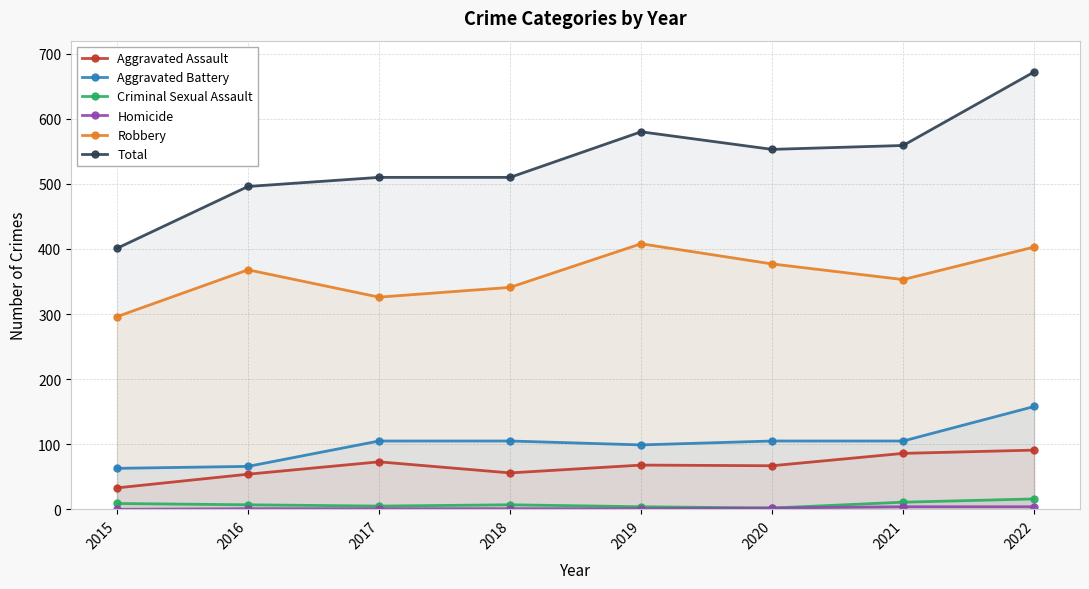

Reading left to right, what are all the values shown in this chart?

Aggravated Assault: 33	54	73	56	68	67	86	91
Aggravated Battery: 63	66	105	105	99	105	105	158
Criminal Sexual Assault: 9	7	5	7	4	2	11	16
Homicide: 0	1	1	1	1	2	4	4
Robbery: 296	368	326	341	408	377	353	403
Total: 401	496	510	510	580	553	559	672